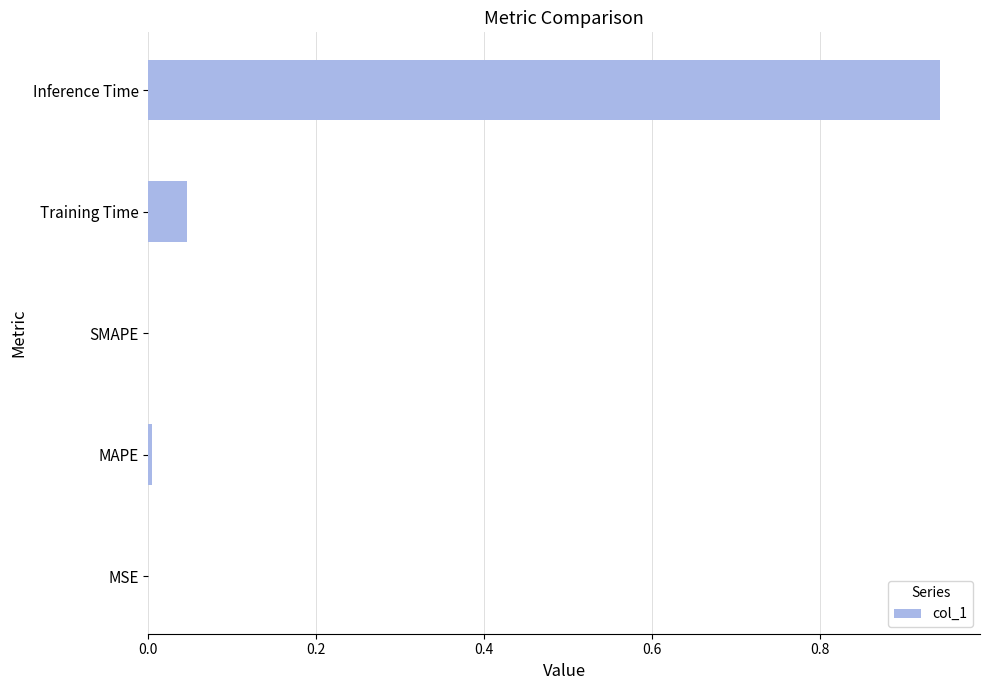

True or false: the data shows -0.5 at SMAPE.

False